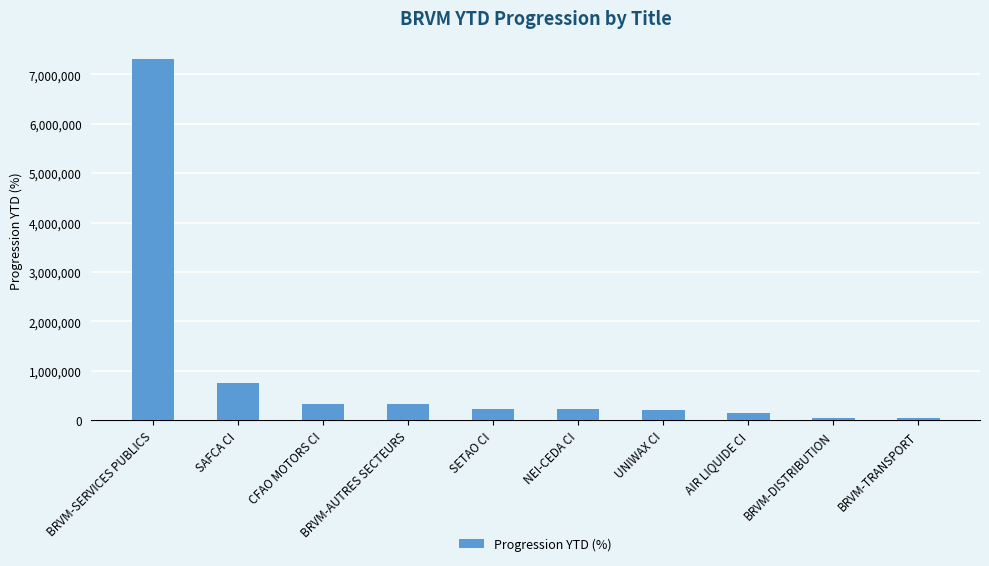

Which category has the highest value across all series?

BRVM-SERVICES PUBLICS